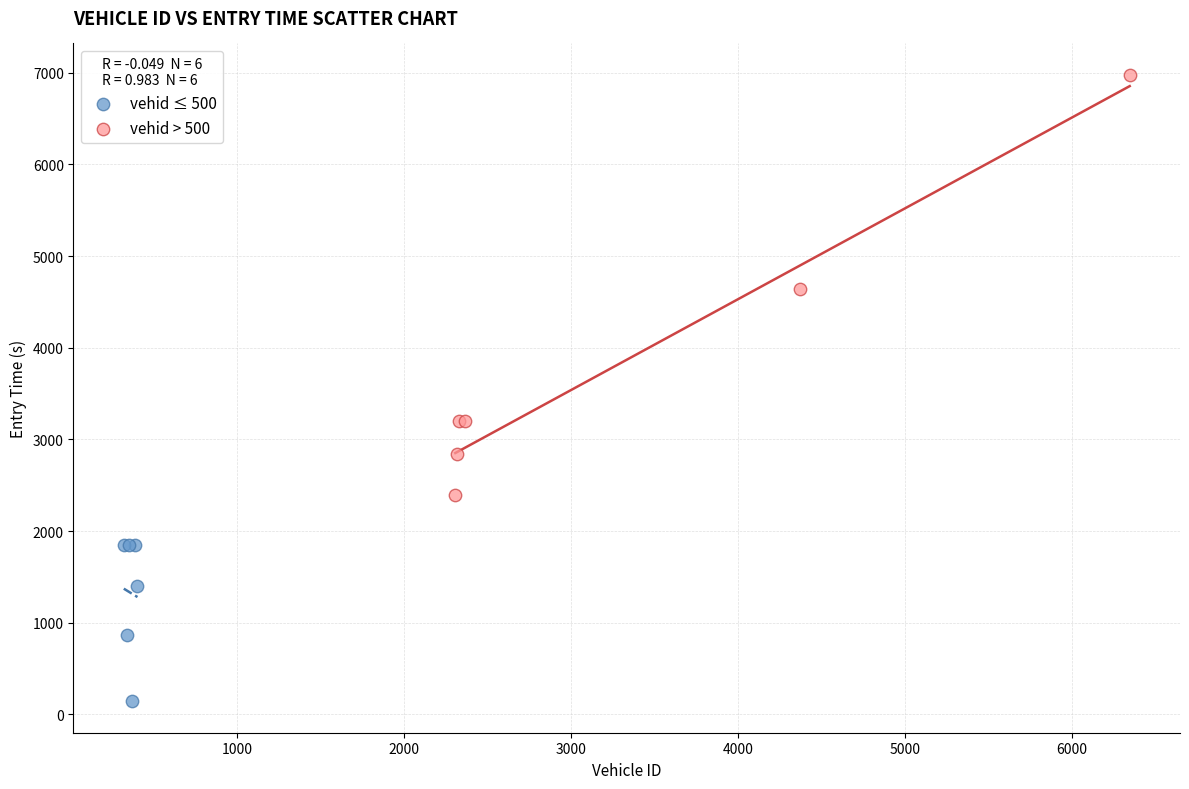

Which series contains the highest Y value?

vehid > 500